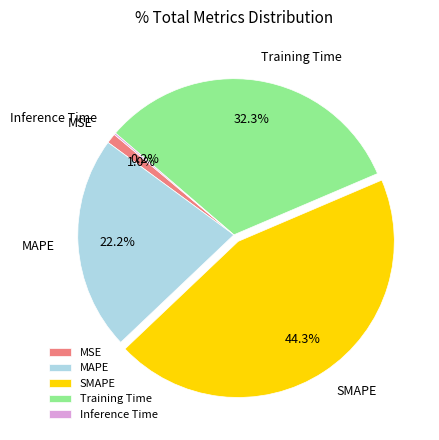

To the nearest percent, what portion does Training Time represent?

32%